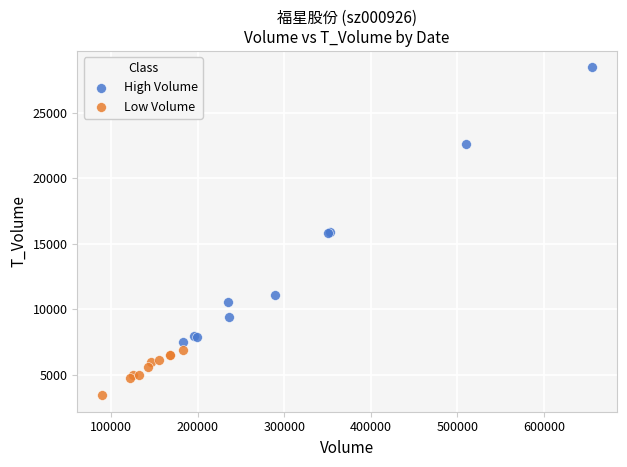

Which series contains the lowest Y value?

Low Volume